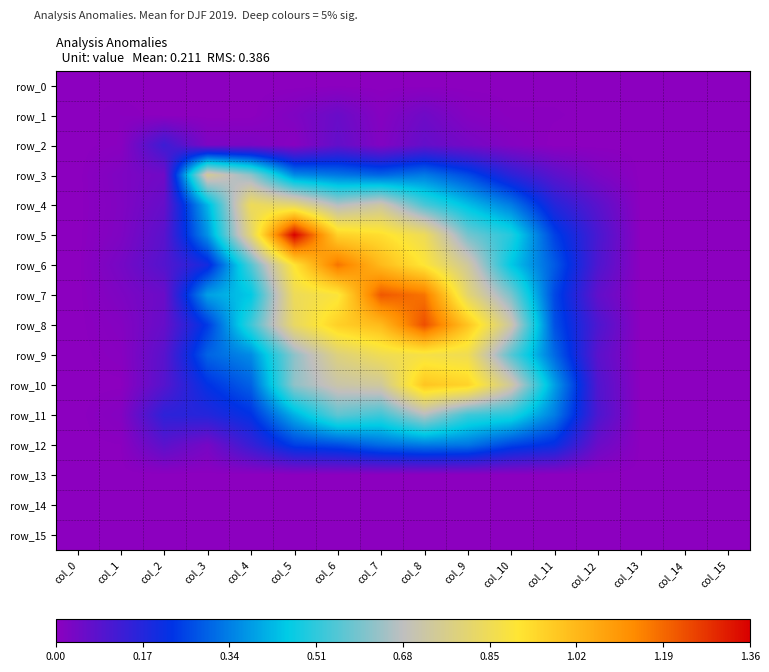

What value does the row_6 series have at col_11?

0.3